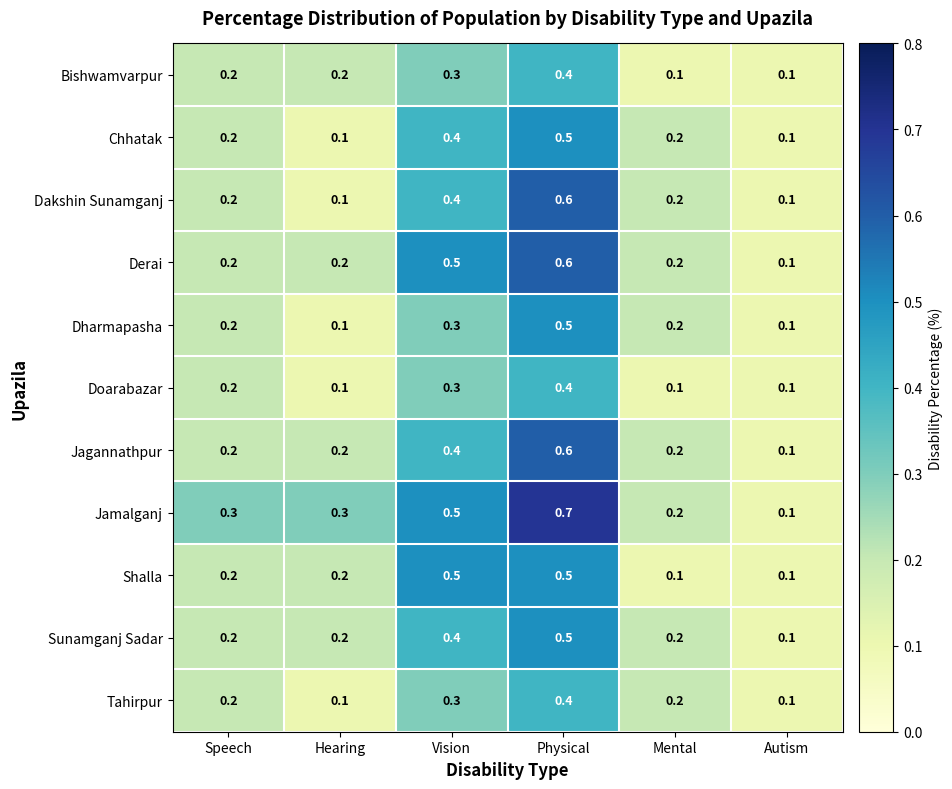

Which series has the widest spread of values?

Jamalganj